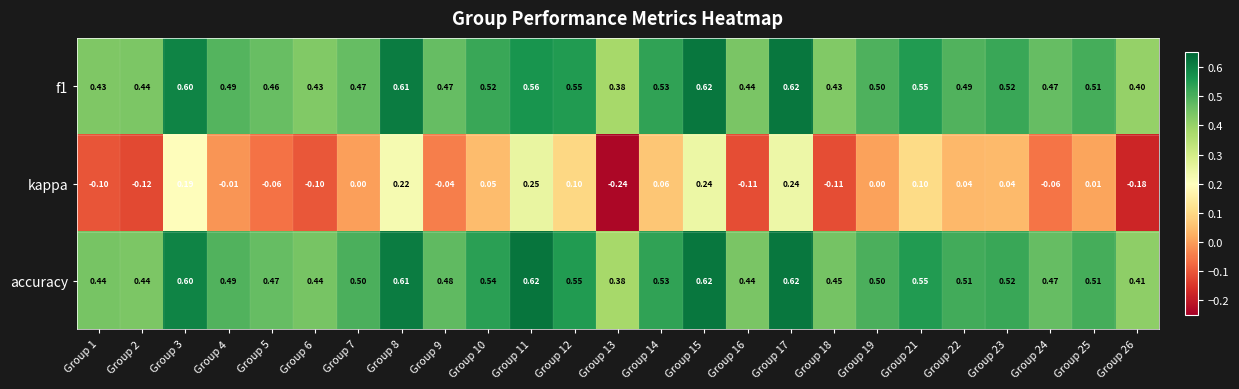

Which series has the largest total across all categories?

accuracy